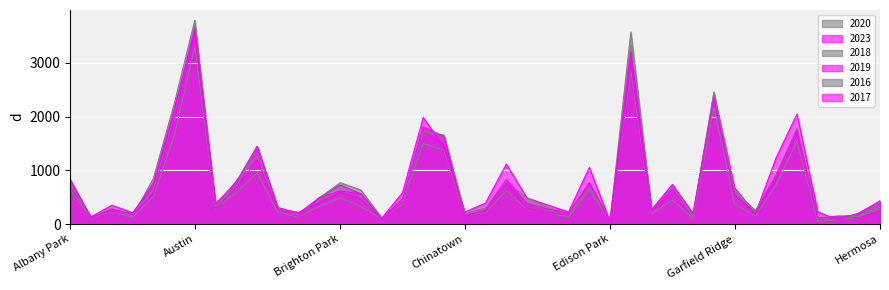

At which label is 2019 closest to 1825?

Auburn Gresham